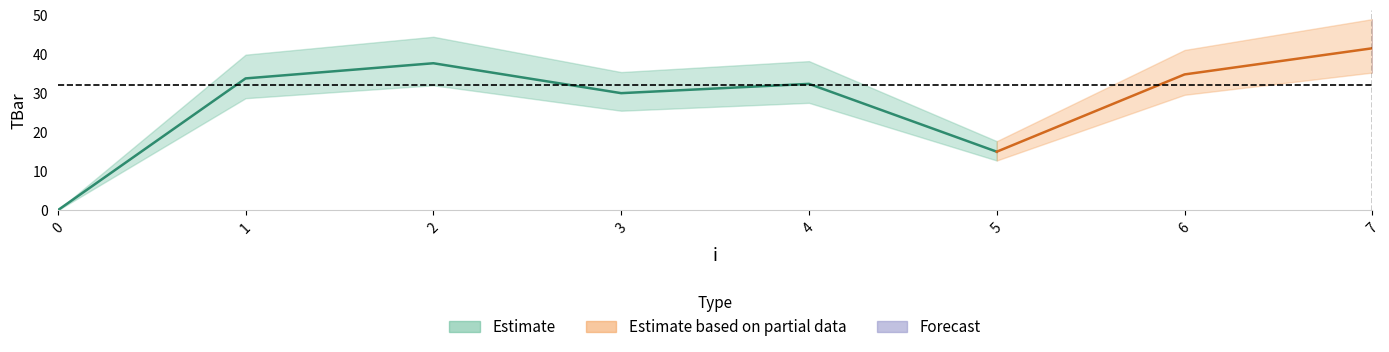

Rank the categories by value from lowest to highest.

0, 5, 3, 4, 1, 6, 2, 7